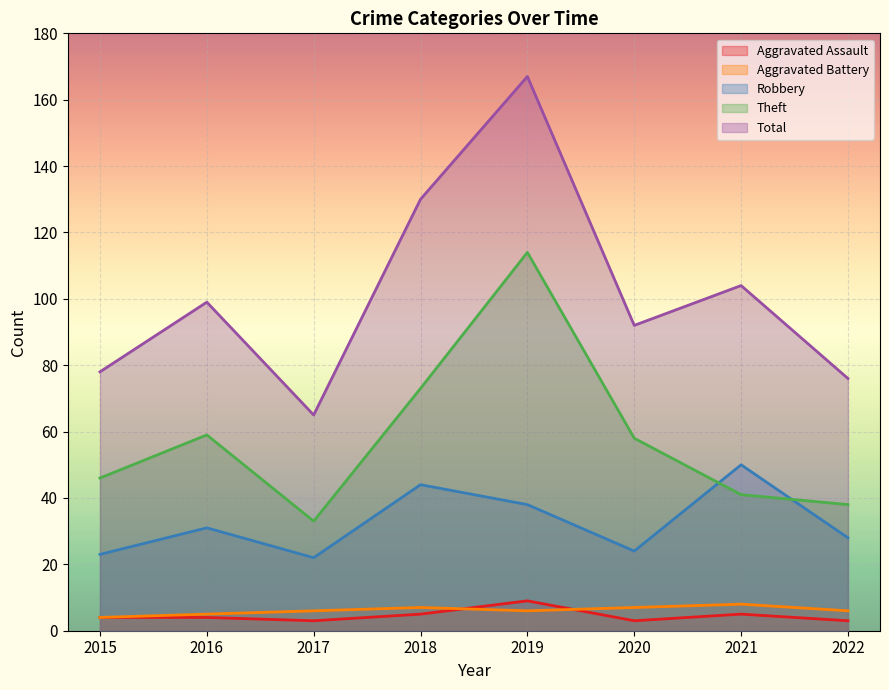

Reading left to right, transcribe all the data shown in this chart.

Aggravated Assault: 4	4	3	5	9	3	5	3
Aggravated Battery: 4	5	6	7	6	7	8	6
Robbery: 23	31	22	44	38	24	50	28
Theft: 46	59	33	73	114	58	41	38
Total: 78	99	65	130	167	92	104	76